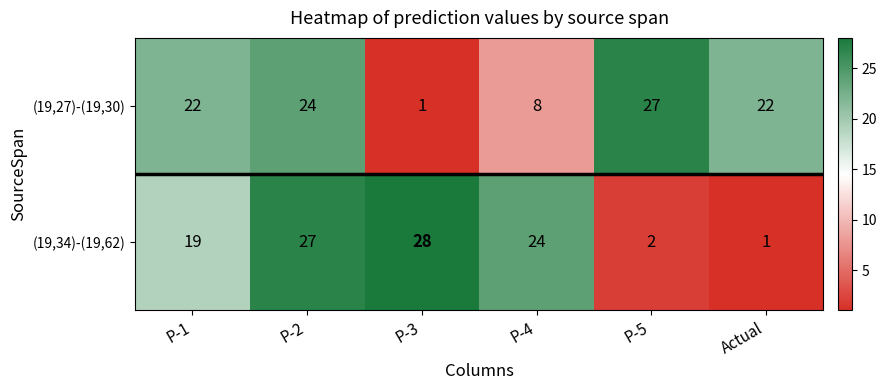

Count the number of data series in this chart.

2